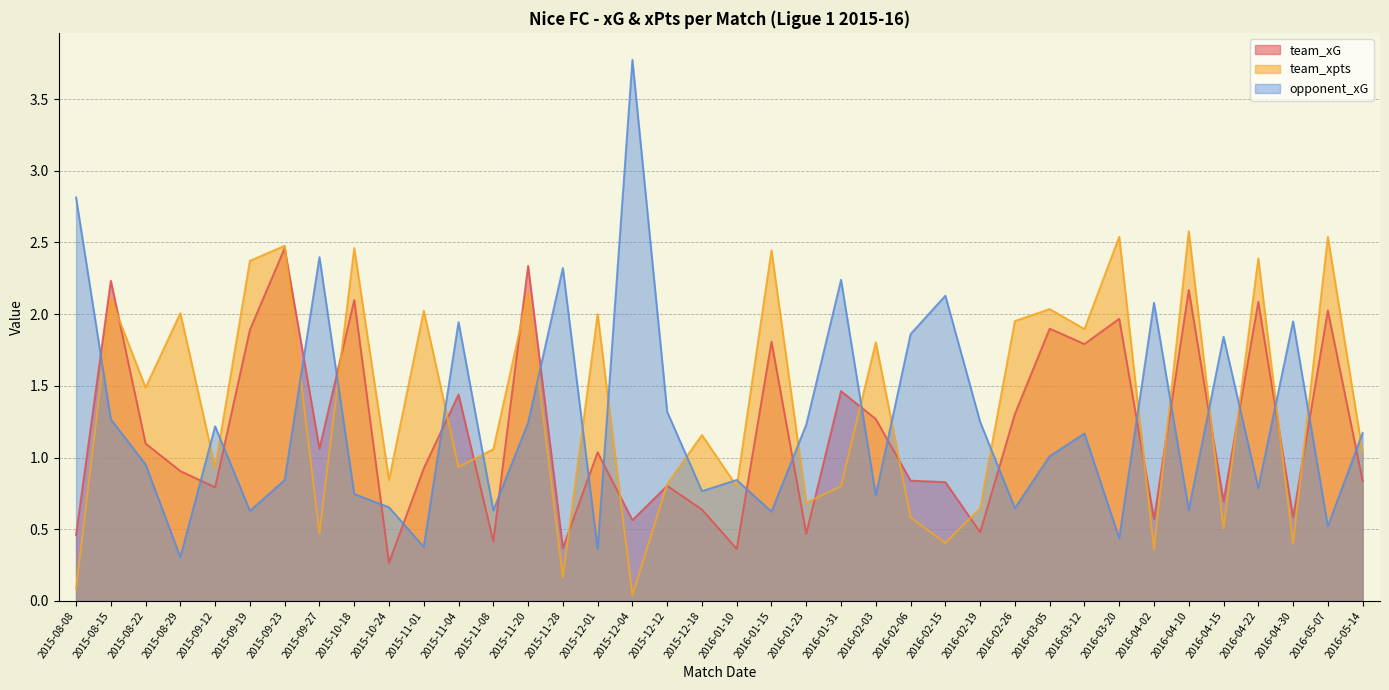

In opponent_xG, how many points are lower than both neighbors (excluding endpoints)?

13